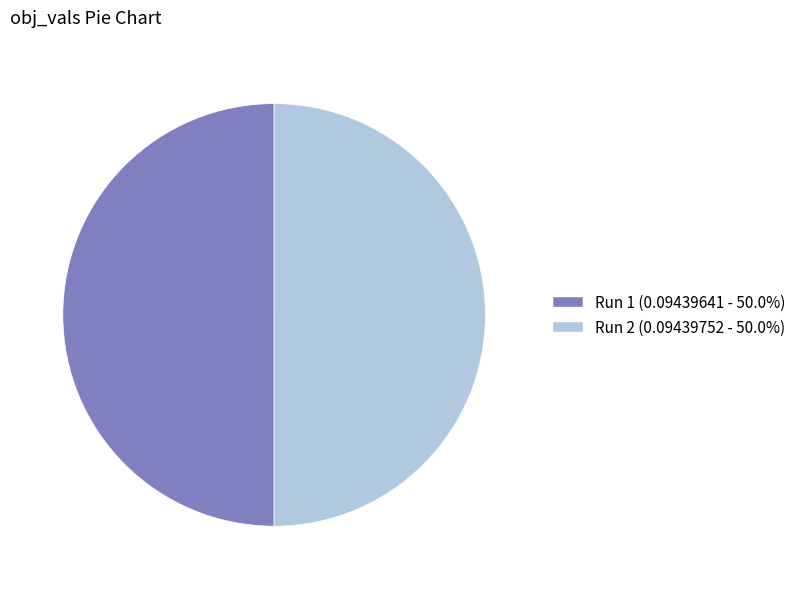

Is the sum of Run 2 (0.09439752 - 50.0%) and Run 1 (0.09439641 - 50.0%) greater than half?

Yes